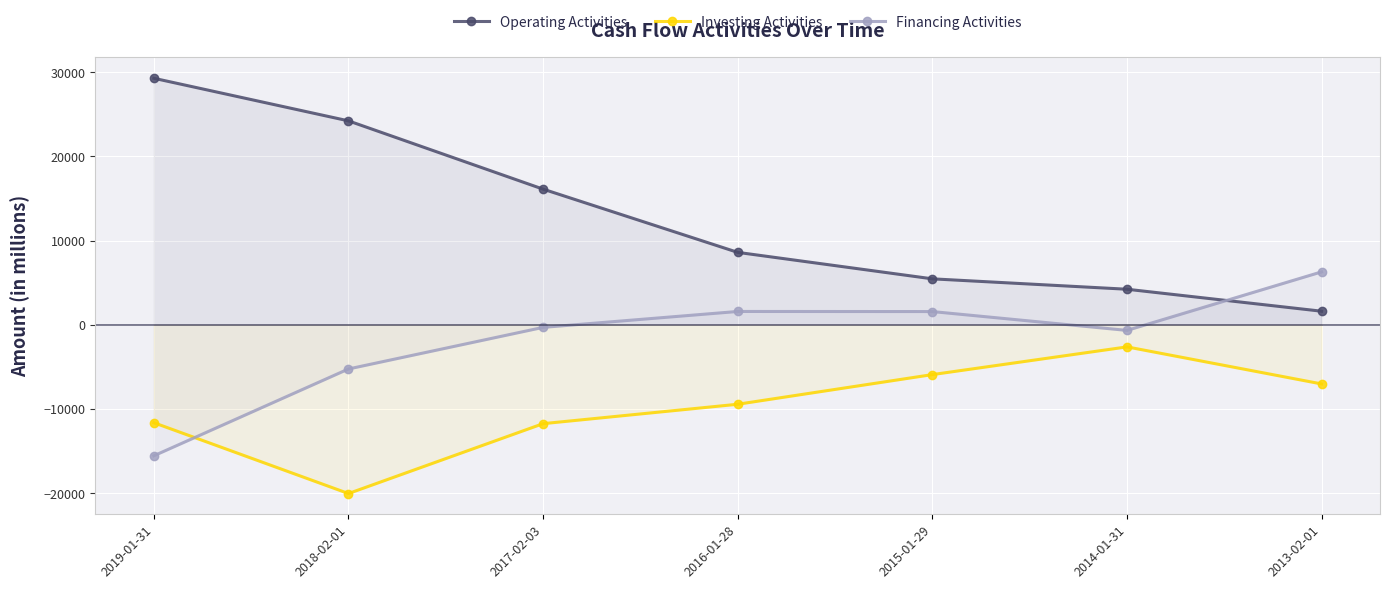

At which label does Investing Activities reach its minimum?

2018-02-01